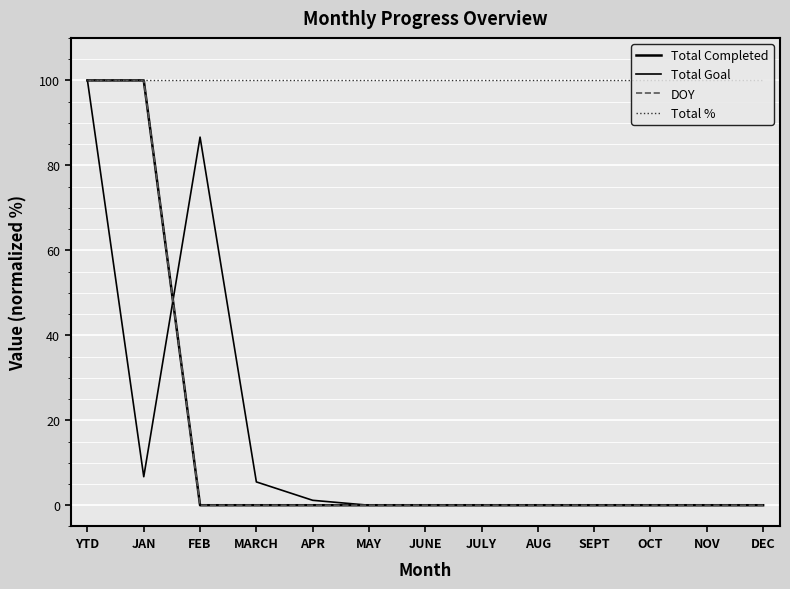

At OCT, list the series in order from smallest to largest.

Total Completed, Total Goal, DOY, Total %